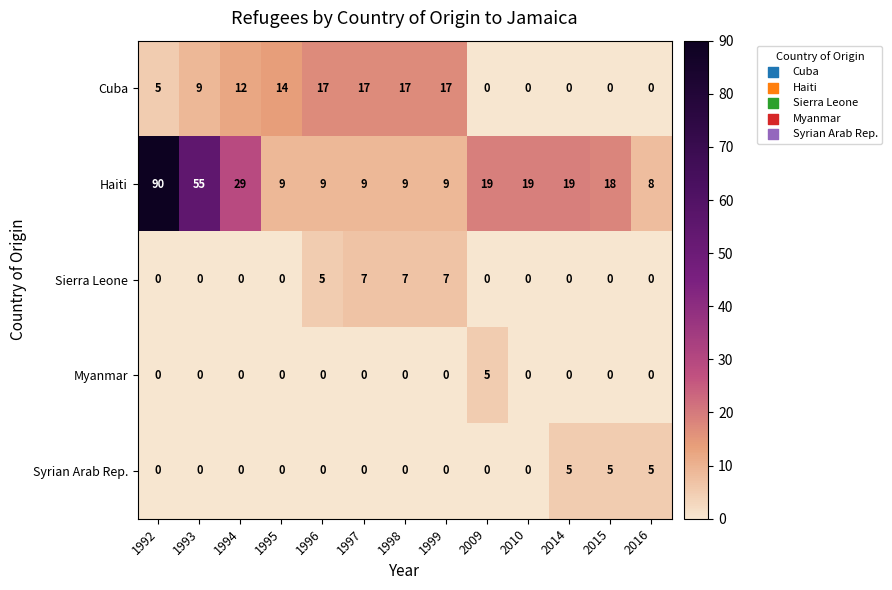

The value of Haiti at 1998 is 9. True or false?

True